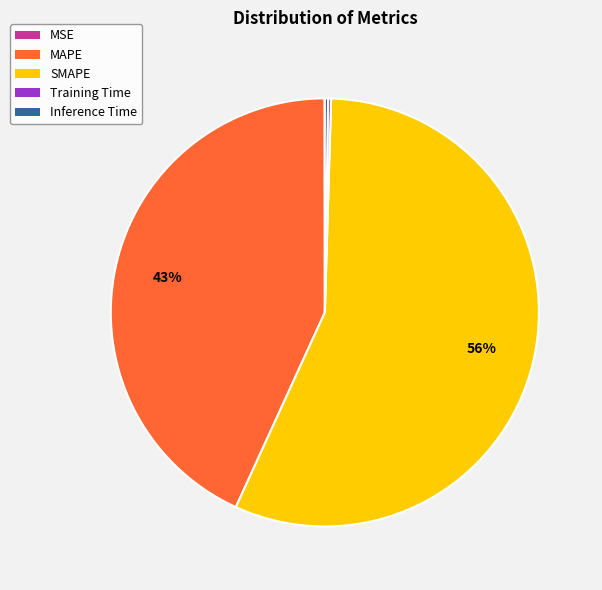

Between MAPE and SMAPE, which is larger?

SMAPE